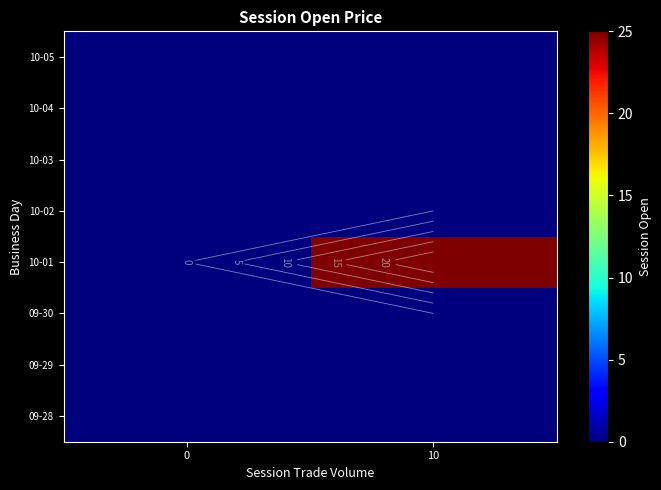

Is the value of 10-05 at 10 greater than the value of 10-02 at 10?

No